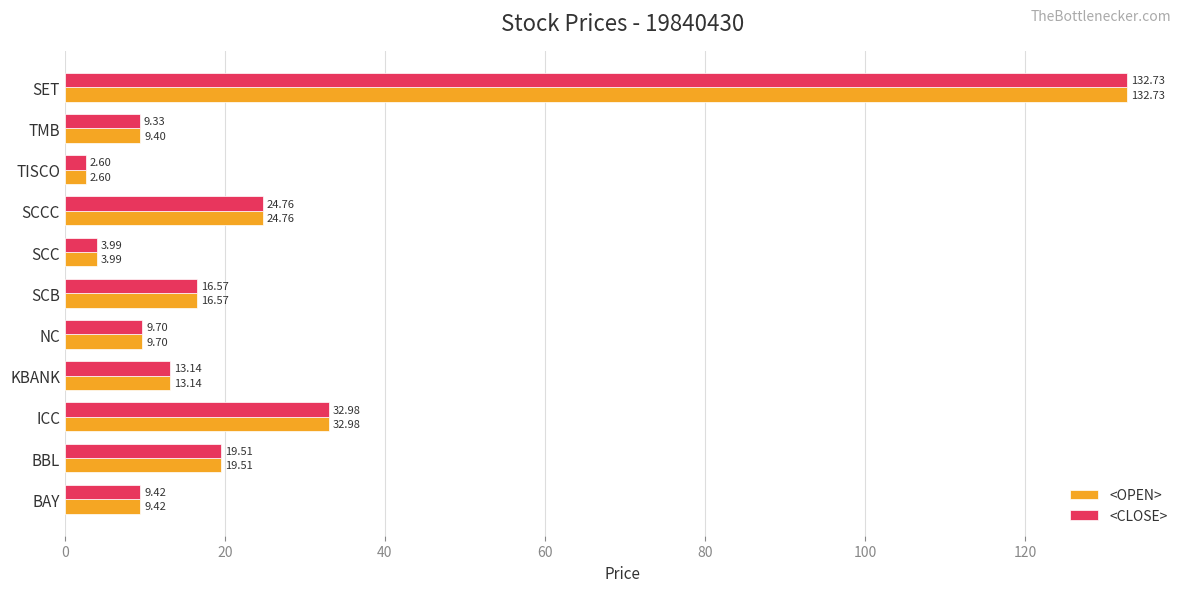

What is the difference between the <CLOSE> values at KBANK and TISCO?

10.5